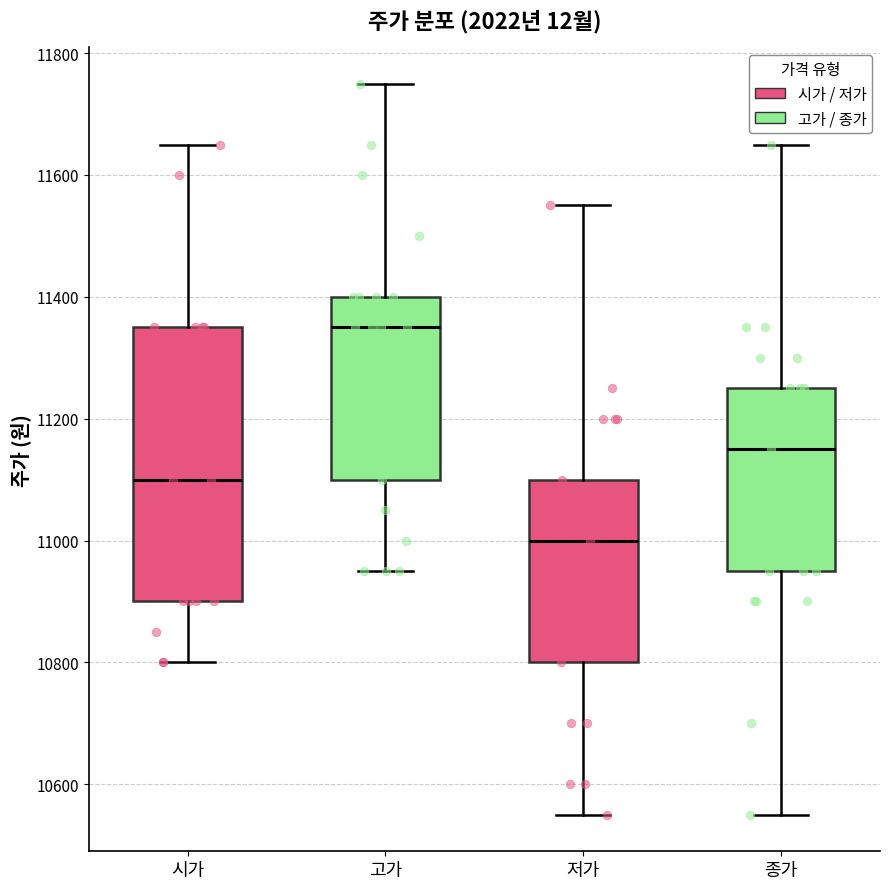

Reading left to right, read every box against the y-axis: the position of its median line, the range the box covers, and the ends of its whiskers. The values are not printed on the chart, so give them approximately, as read against the axis.

시가: median 11100, box 10900 to 11360, whiskers 10800 to 11660
고가: median 11360, box 11100 to 11400, whiskers 10960 to 11760
저가: median 11000, box 10800 to 11100, whiskers 10560 to 11560
종가: median 11160, box 10960 to 11260, whiskers 10560 to 11660